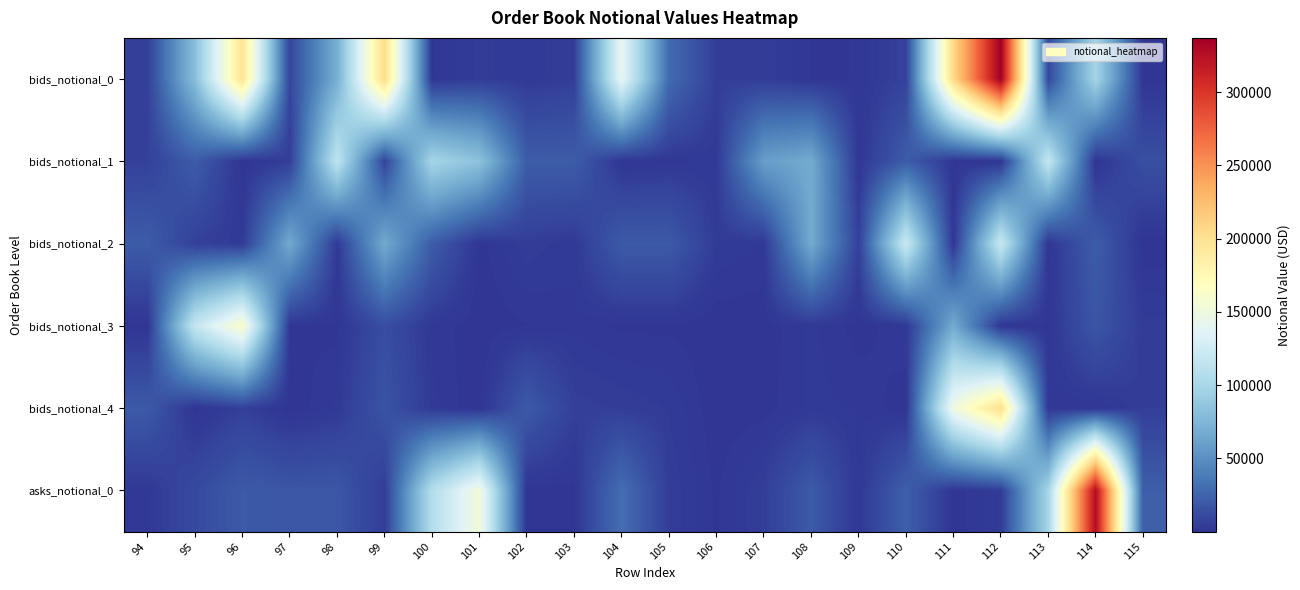

At 99, list the series in order from largest to smallest.

bids_notional_0, bids_notional_2, bids_notional_4, bids_notional_3, bids_notional_1, asks_notional_0